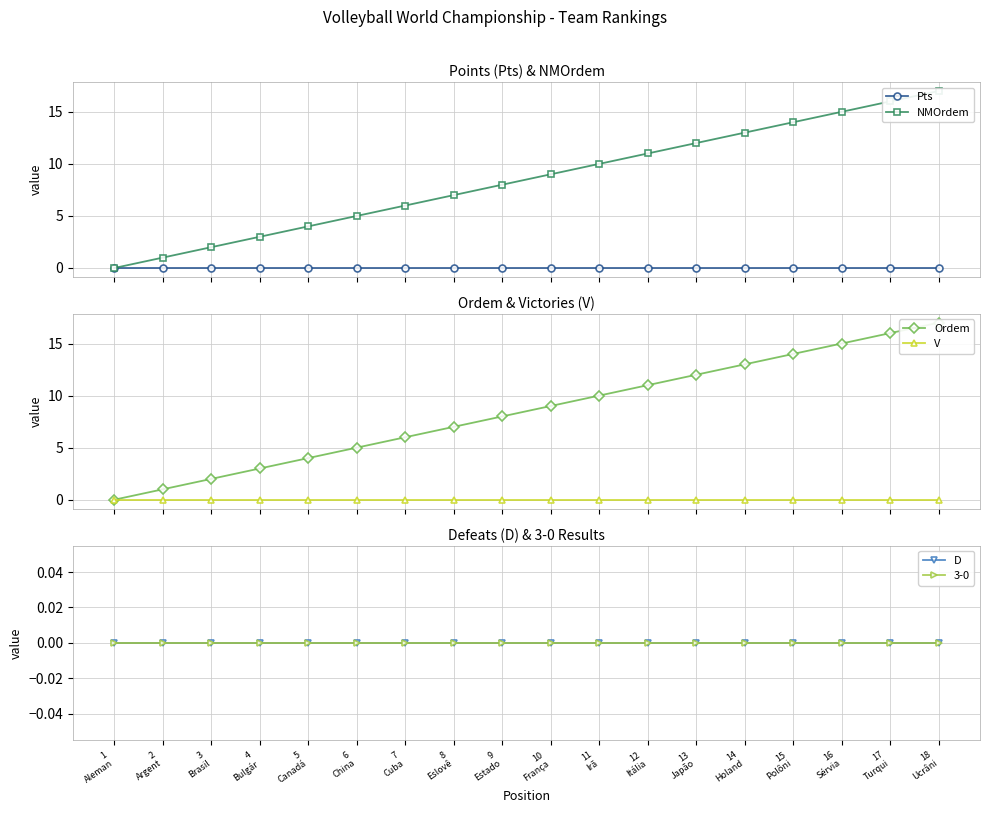

The value of NMOrdem at 12
Itália is 19. True or false?

False